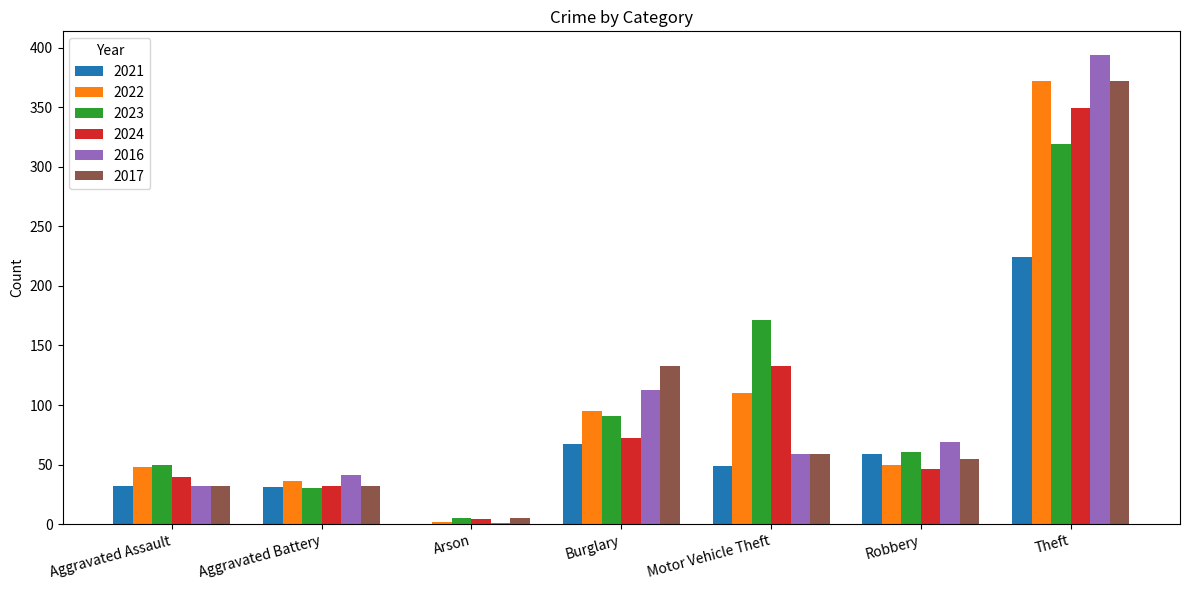

The 2021 series shows 106 at Robbery. True or false?

False